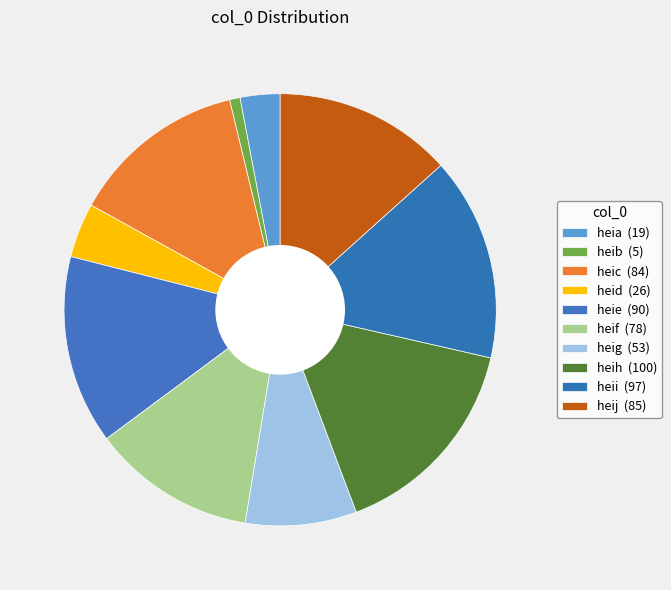

Combined, do heih and heif account for over 50%?

No